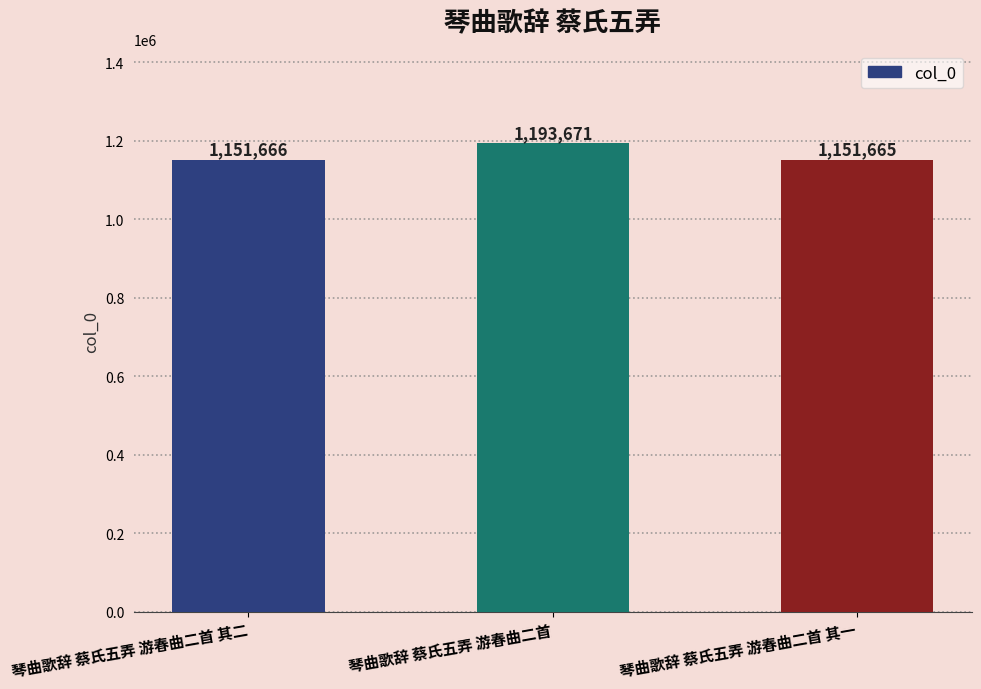

True or false: the data shows 501476 at 琴曲歌辞 蔡氏五弄 游春曲二首.

False